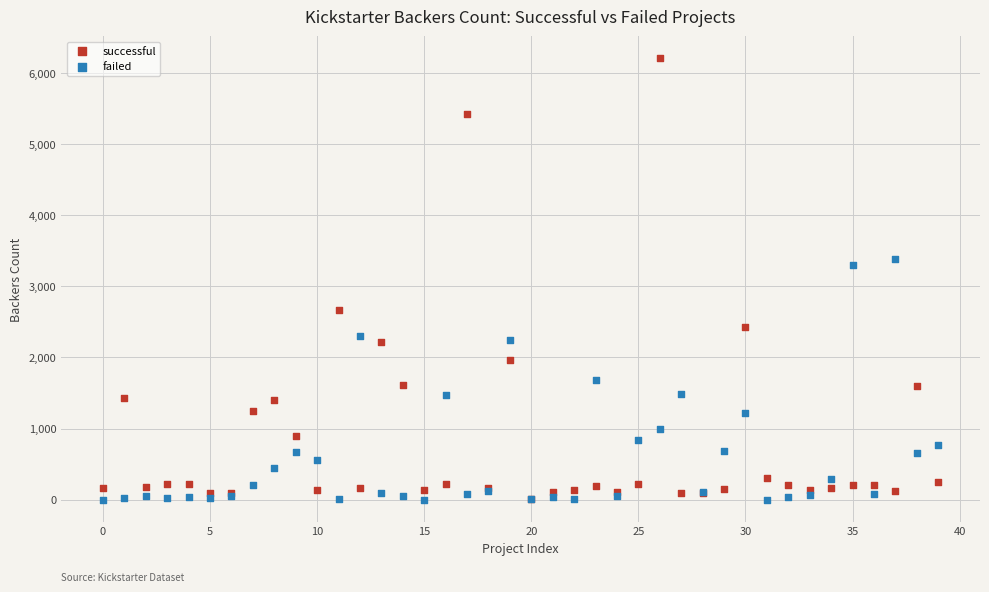

Across all series, what Y value is closest to 3106?

3304